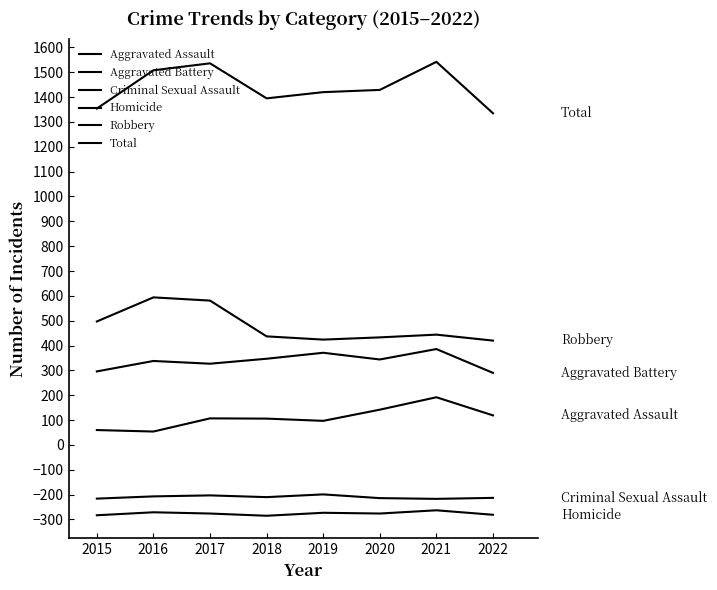

Does the chart display data point markers on the line(s)?

No